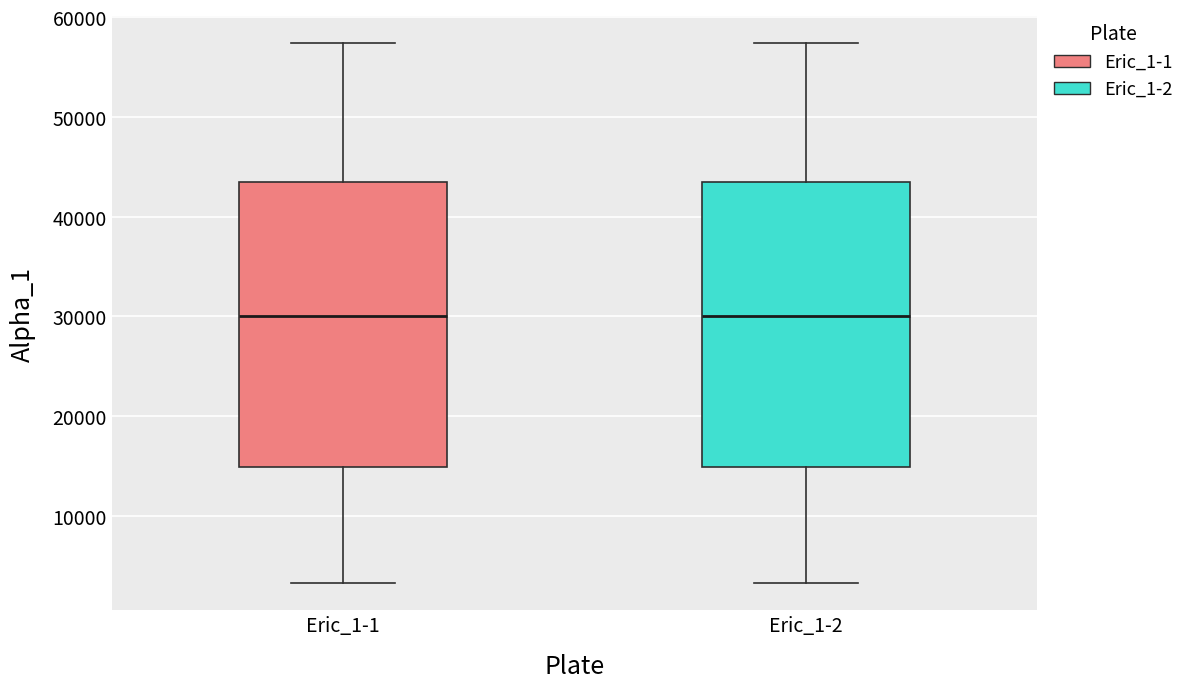

Where is the upper edge of the box for Eric_1-1 on the y-axis? The values are not printed on the chart, so give them approximately, as read against the axis.

44000